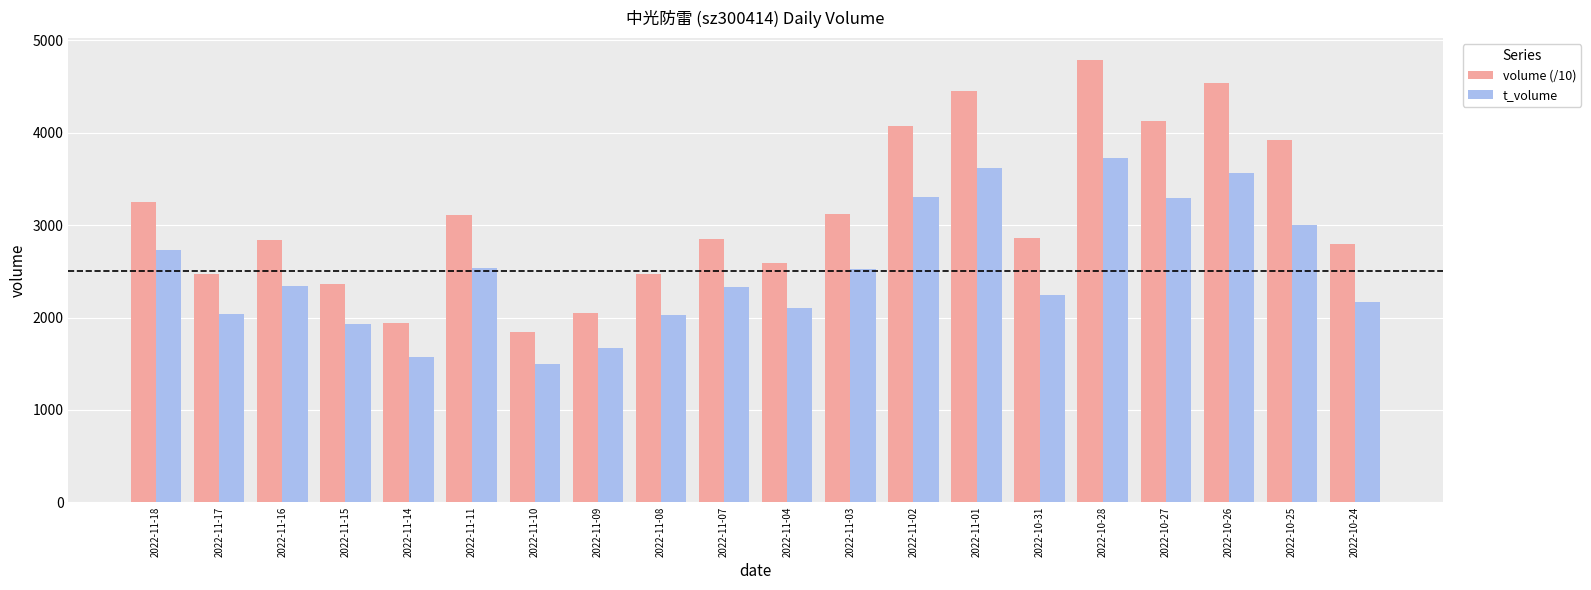

At which label does volume (/10) first exceed 2857?

2022-11-18